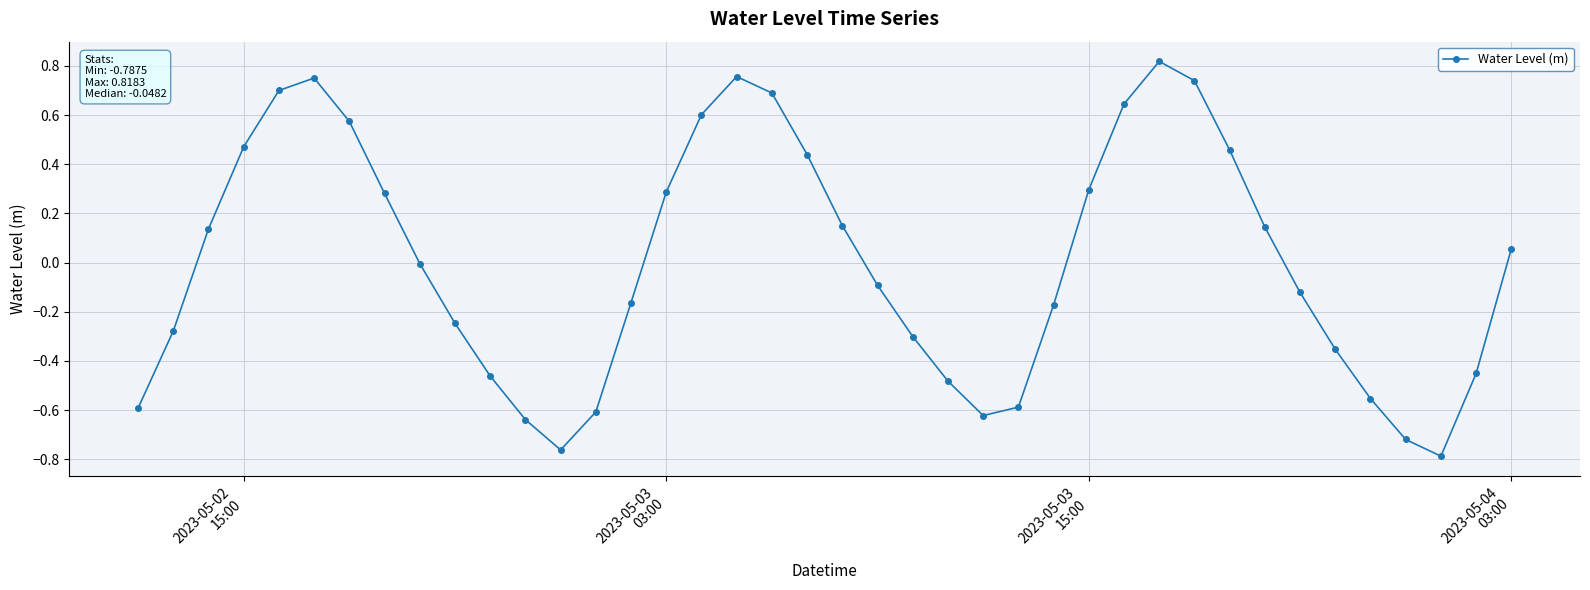

What is the difference between the maximum and minimum values?

1.6